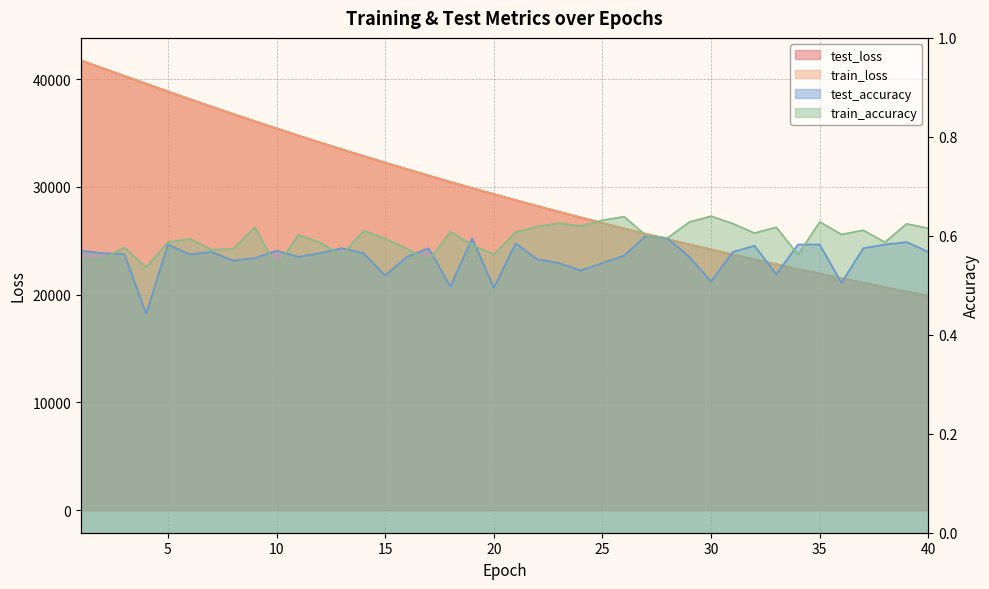

Does the chart have visible grid lines?

Yes